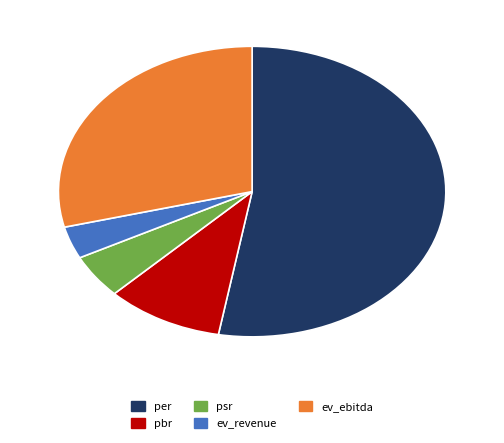

Rank the categories by value from lowest to highest.

ev_revenue, psr, pbr, ev_ebitda, per